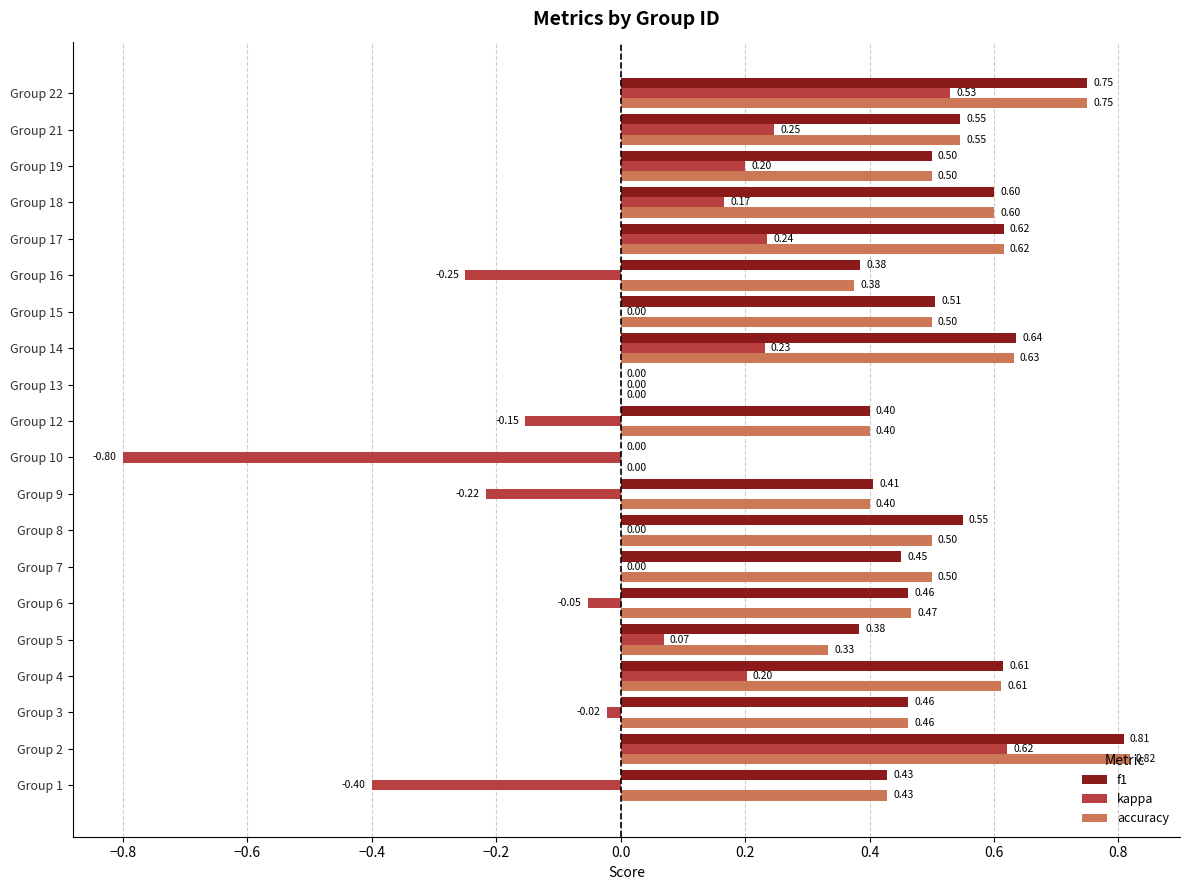

What is the sum of the f1 values at Group 7 and Group 13?

0.5